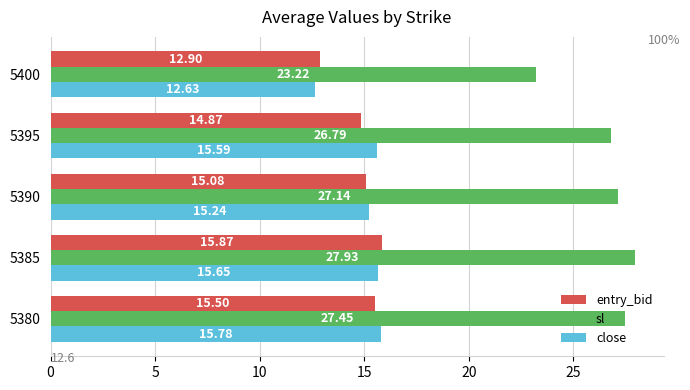

Which series has the largest total across all categories?

sl